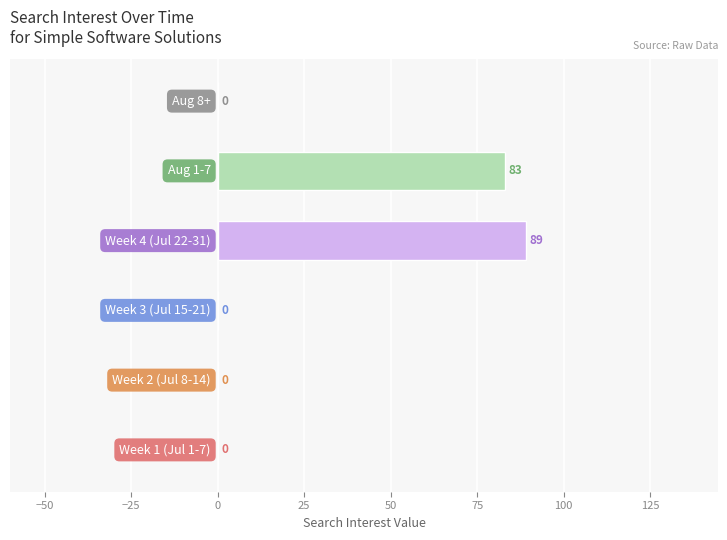

What is the sum of all values?

172